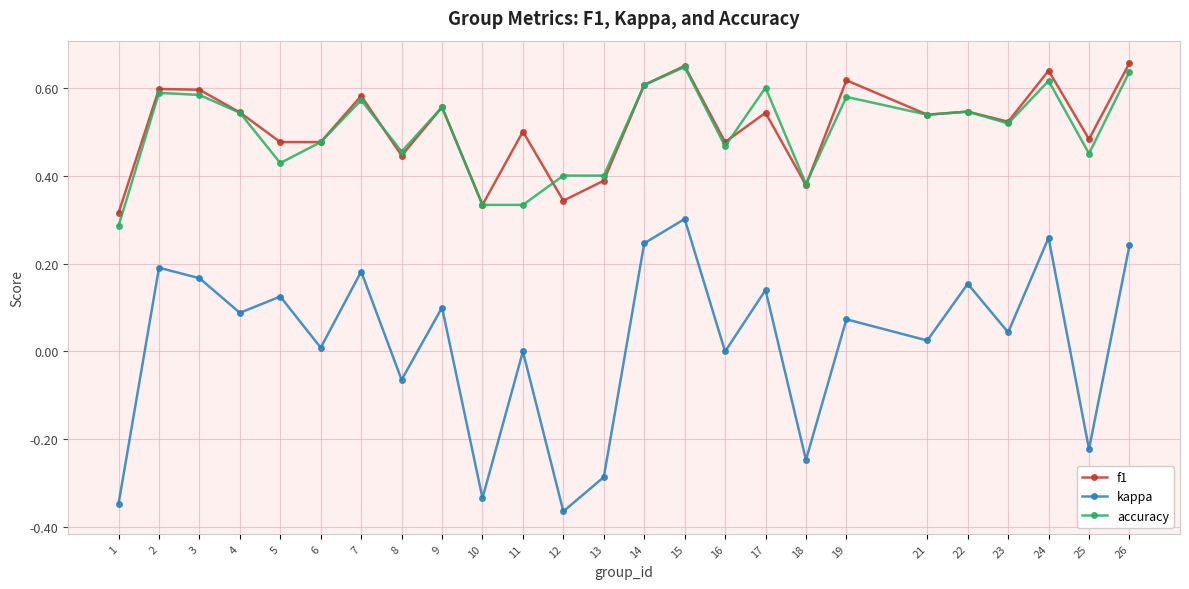

At which category is the sum across all series the highest?

15